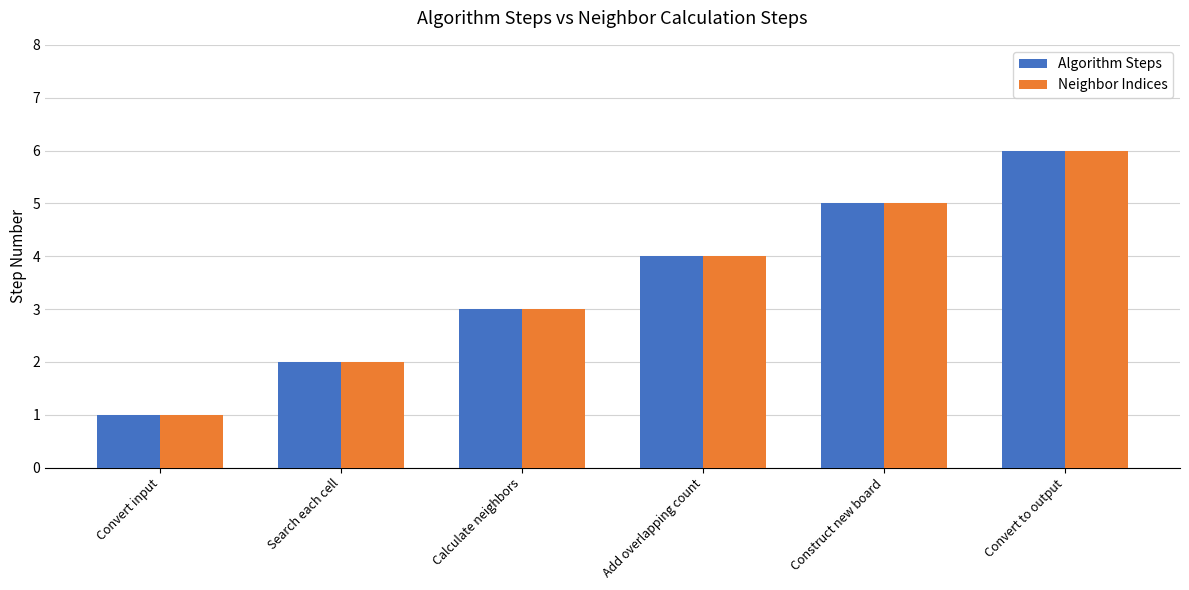

Which category has the highest value in the Algorithm Steps series?

Convert to output